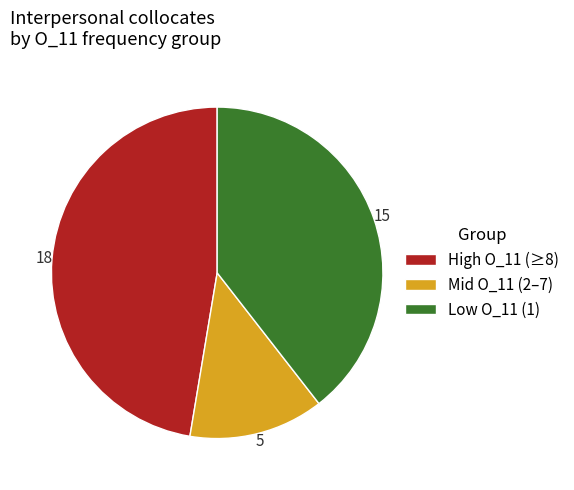

Is there any slice that represents more than half of the pie?

No